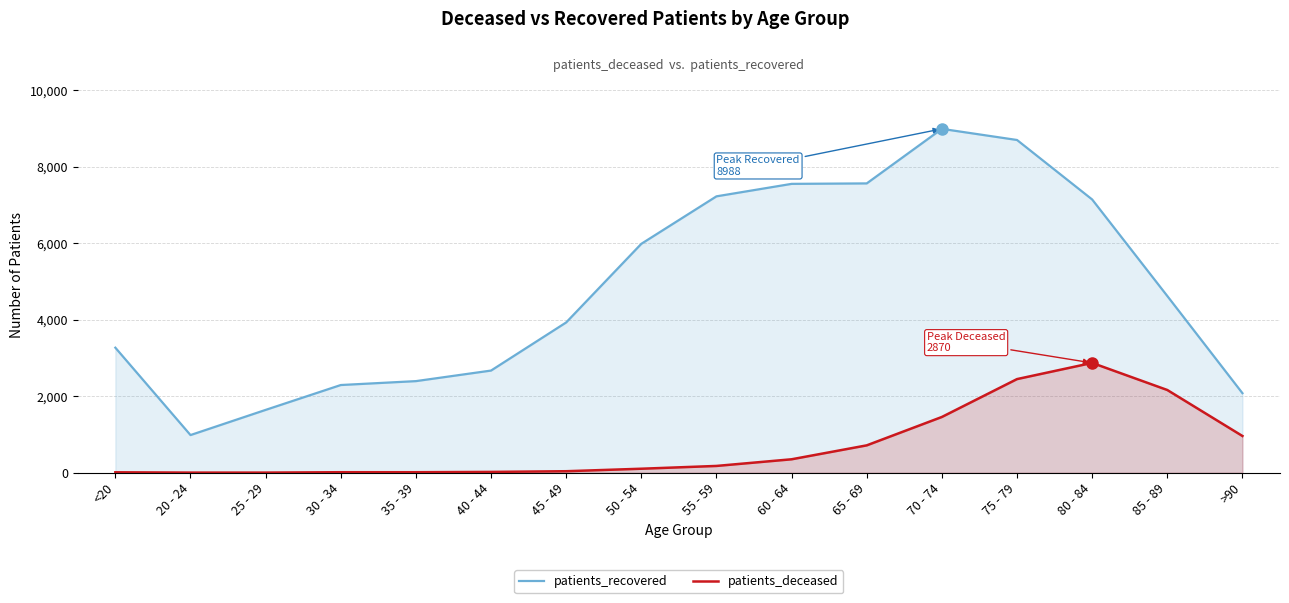

Which series has the largest total across all categories?

patients_recovered